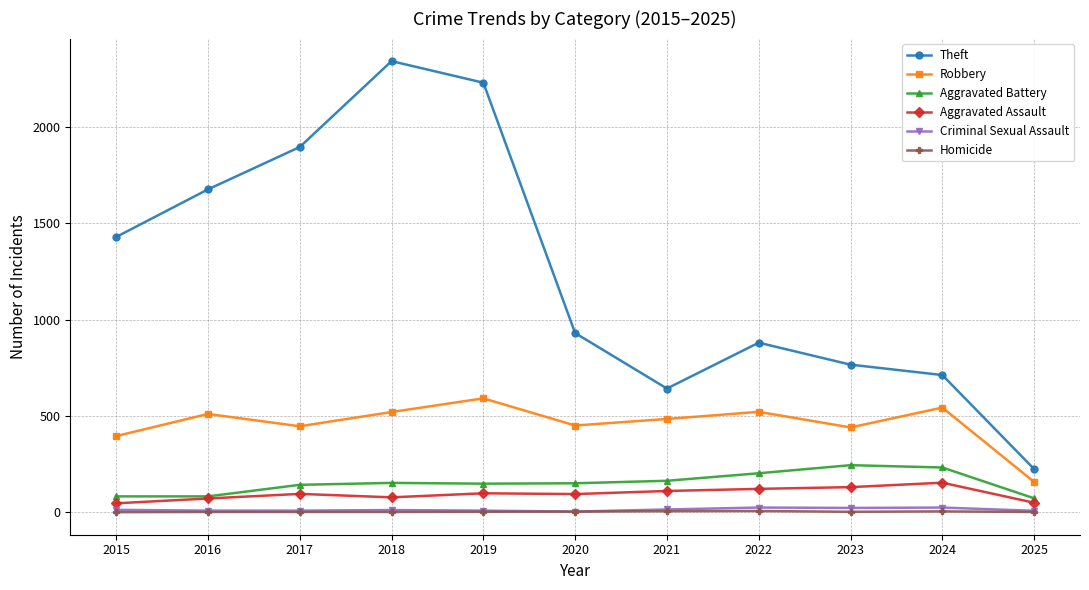

True or false: Theft and Aggravated Assault intersect in this chart.

False